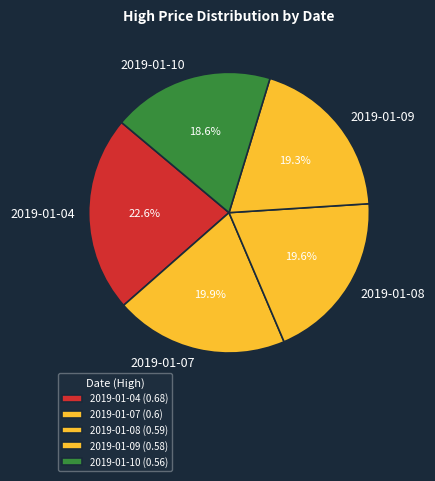

Does 2019-01-08 represent more than half of the total?

No